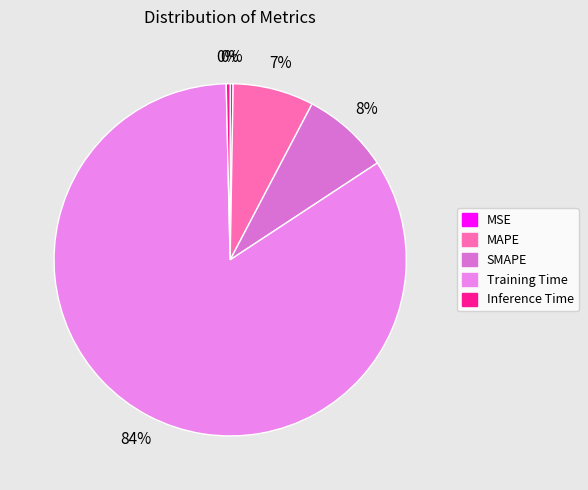

Which slice is the largest?

Training Time